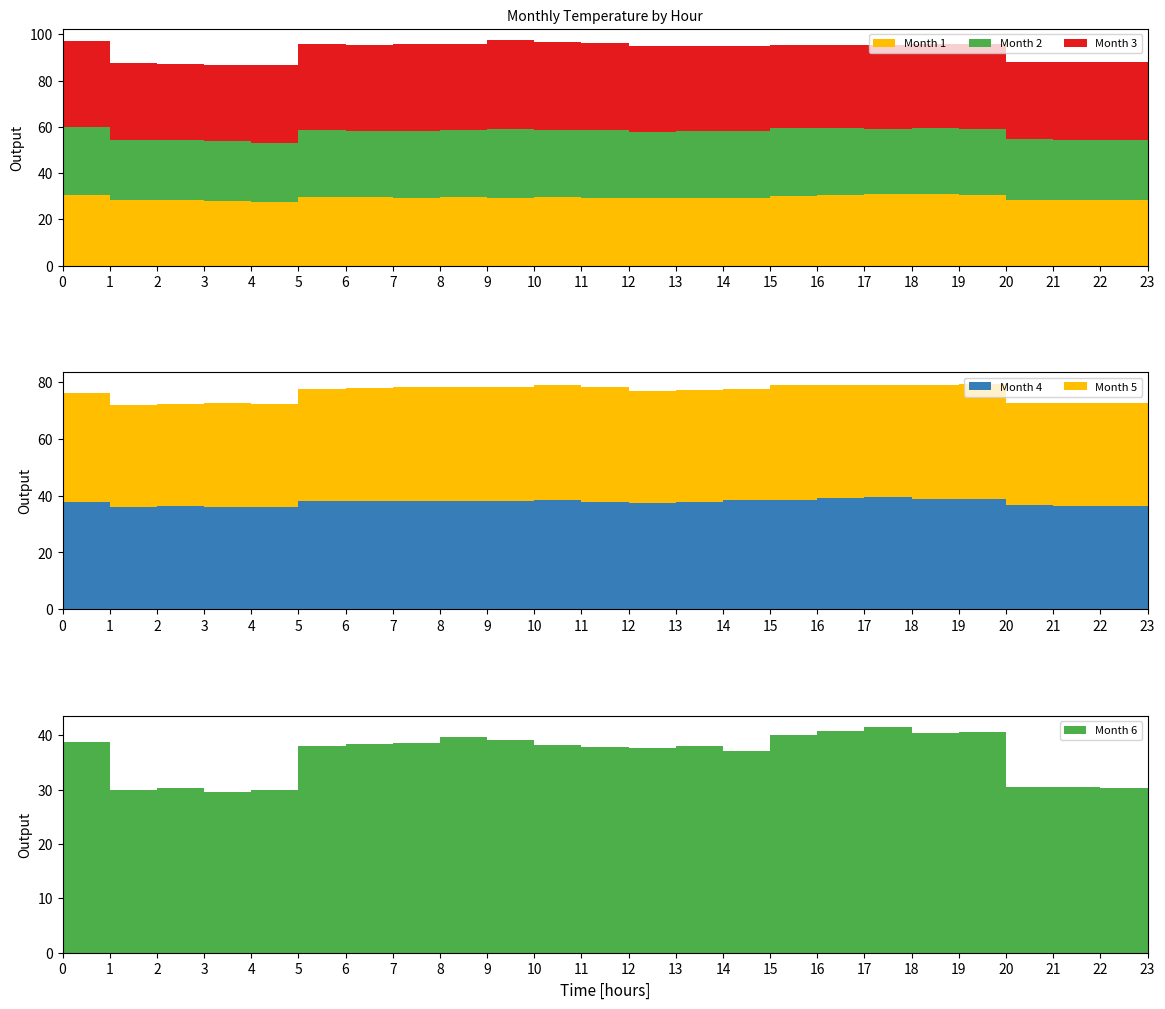

Reading left to right, transcribe all the data shown in this chart.

Month 1: 30.4	28.4	28.5	28.0	27.7	29.8	29.7	29.3	29.8	29.4	29.6	29.4	29.1	29.2	29.3	30.2	30.6	31.0	30.9	30.4	28.6	28.5	28.3	28.1
Month 2: 29.5	25.9	25.8	25.7	25.5	29.0	28.6	28.9	28.7	29.6	29.1	29.2	28.7	28.8	28.9	29.1	29.0	28.1	28.8	28.5	26.1	25.9	25.9	25.7
Month 3: 37.3	33.3	33.0	33.0	33.5	36.9	37.0	37.5	37.4	38.6	38.1	37.8	37.3	37.0	36.6	36.1	36.0	36.2	36.1	36.6	33.5	33.7	33.8	33.1
Month 4: 37.6	36.1	36.2	36.1	36.0	38.0	38.2	38.2	38.1	37.9	38.4	37.9	37.4	37.8	38.3	38.4	39.2	39.4	38.9	38.9	36.5	36.5	36.3	36.0
Month 5: 38.7	35.8	36.0	36.4	36.2	39.7	39.8	40.3	40.1	40.5	40.7	40.3	39.6	39.5	39.3	40.4	39.8	39.5	40.1	40.6	36.1	36.2	36.1	36.2
Month 6: 38.7	29.9	30.2	29.6	30.0	37.9	38.4	38.6	39.7	39.1	38.3	37.8	37.7	37.9	37.0	40.1	40.8	41.5	40.5	40.5	30.4	30.5	30.4	30.2